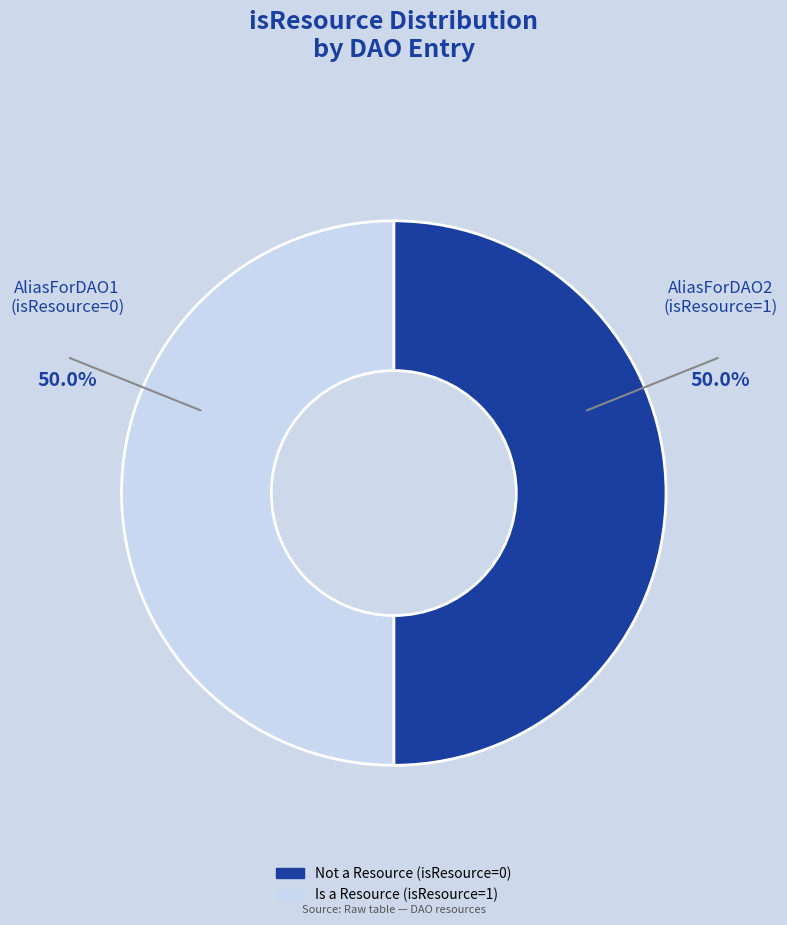

How many segments does this pie chart have?

2